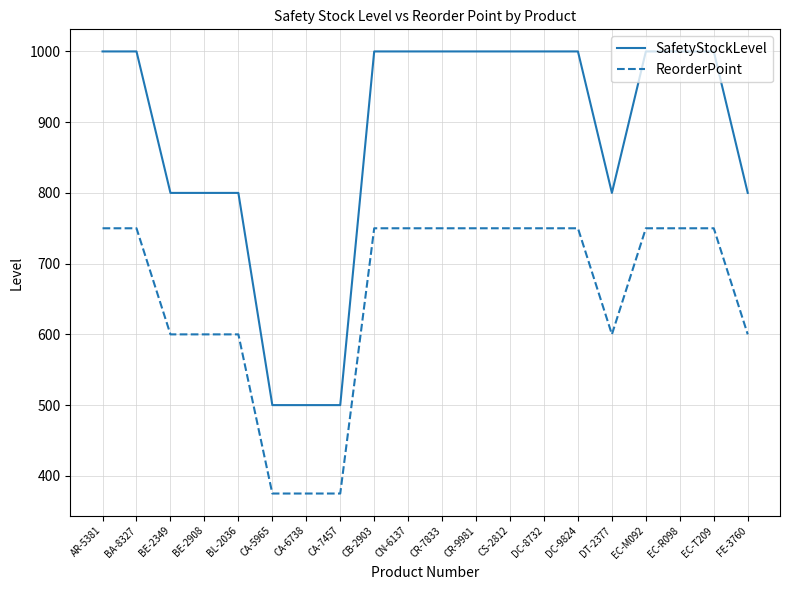

Read the ReorderPoint value at DT-2377, to the nearest 50.

600